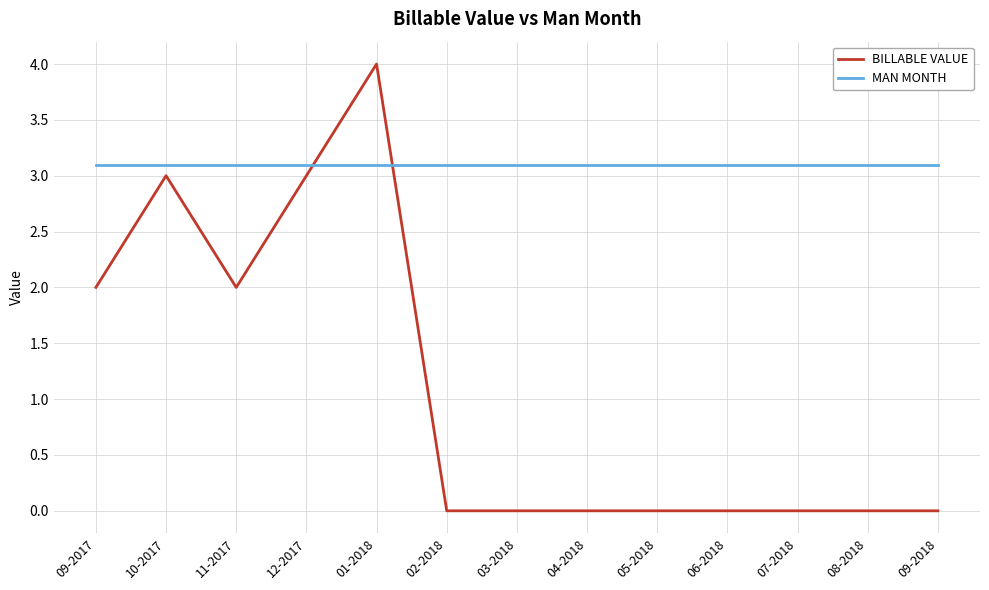

The MAN MONTH series shows 3.1 at 04-2018. True or false?

True